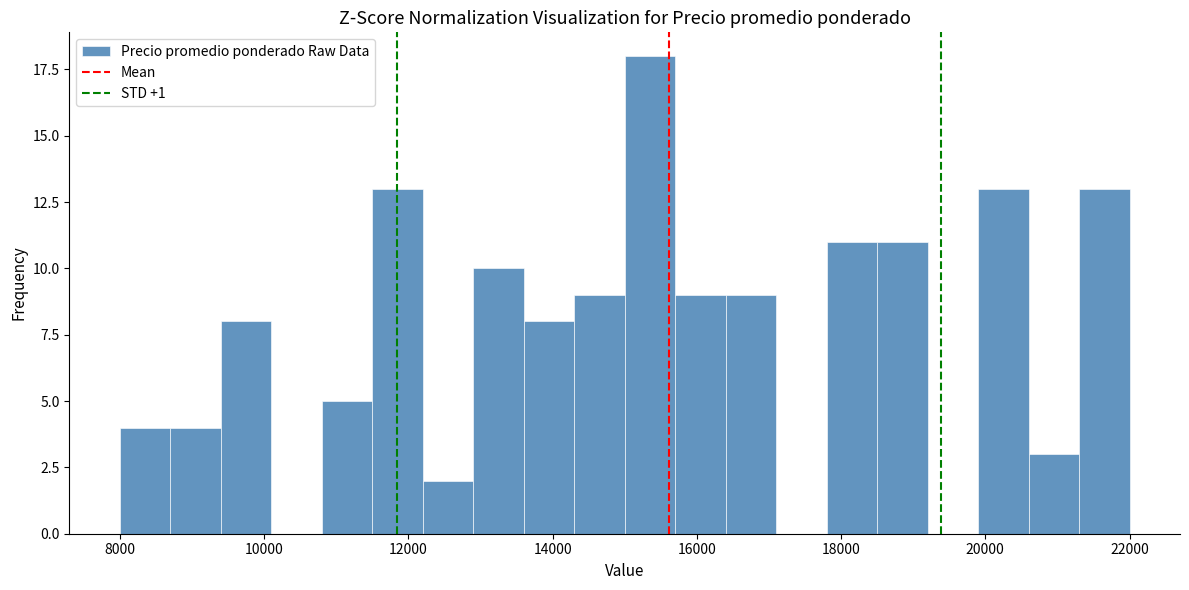

Around what value on the x-axis is the tallest bar? Give the approximate position of its centre, as read against the axis.

15400